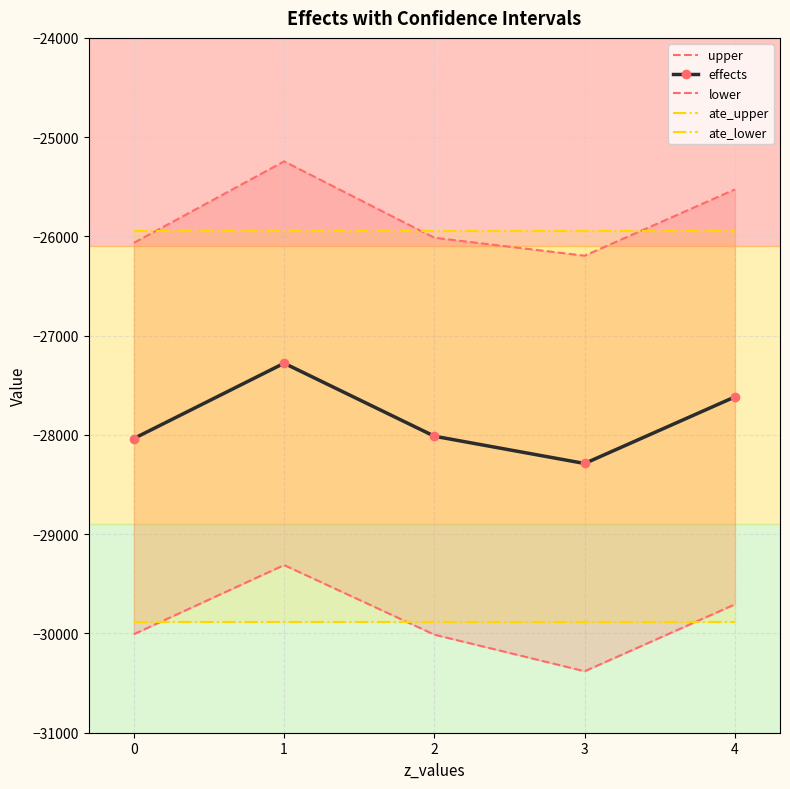

What is the average value of the ate_lower series?

-29882.4